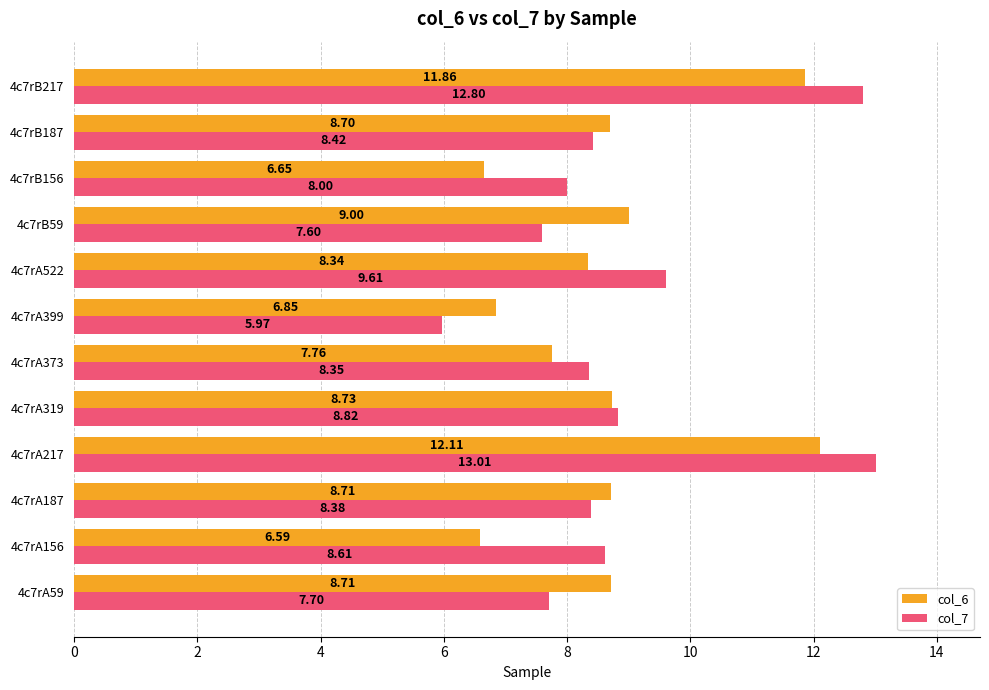

What is the sum of all col_6 values?

104.0